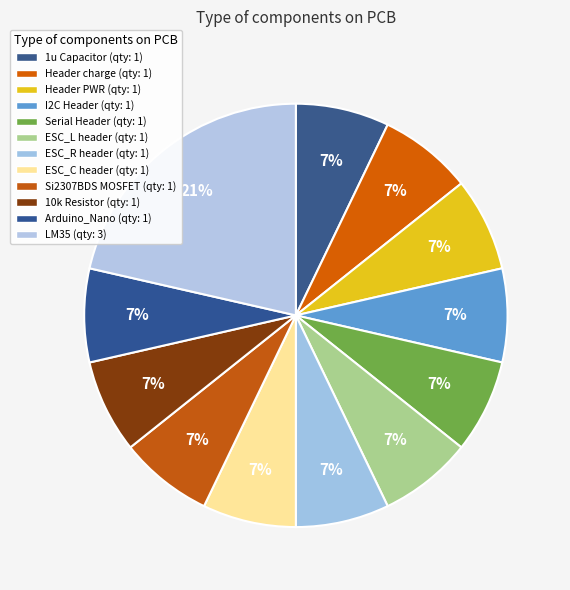

How many slices are in this pie chart?

12